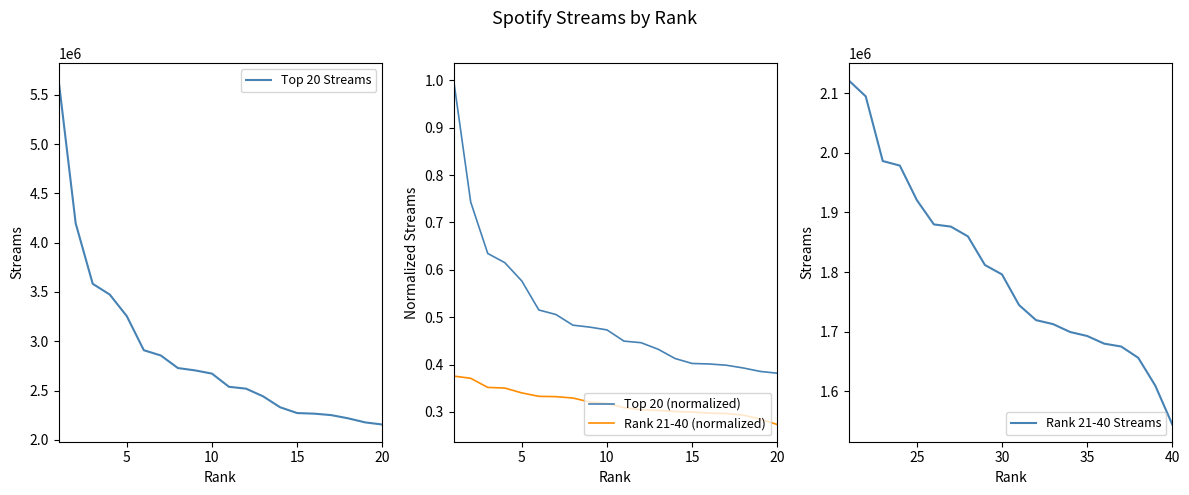

What is the maximum value for Rank 21-40 Streams?

2121787